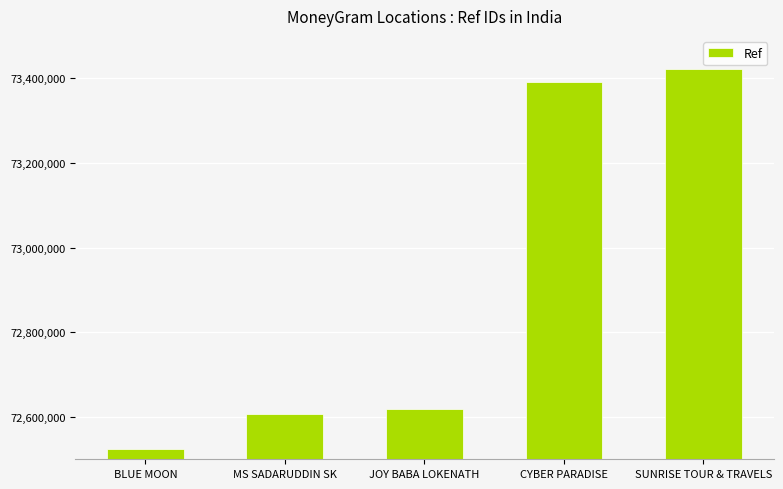

Approximately how many times larger is the value at JOY BABA LOKENATH compared to MS SADARUDDIN SK?

1.0